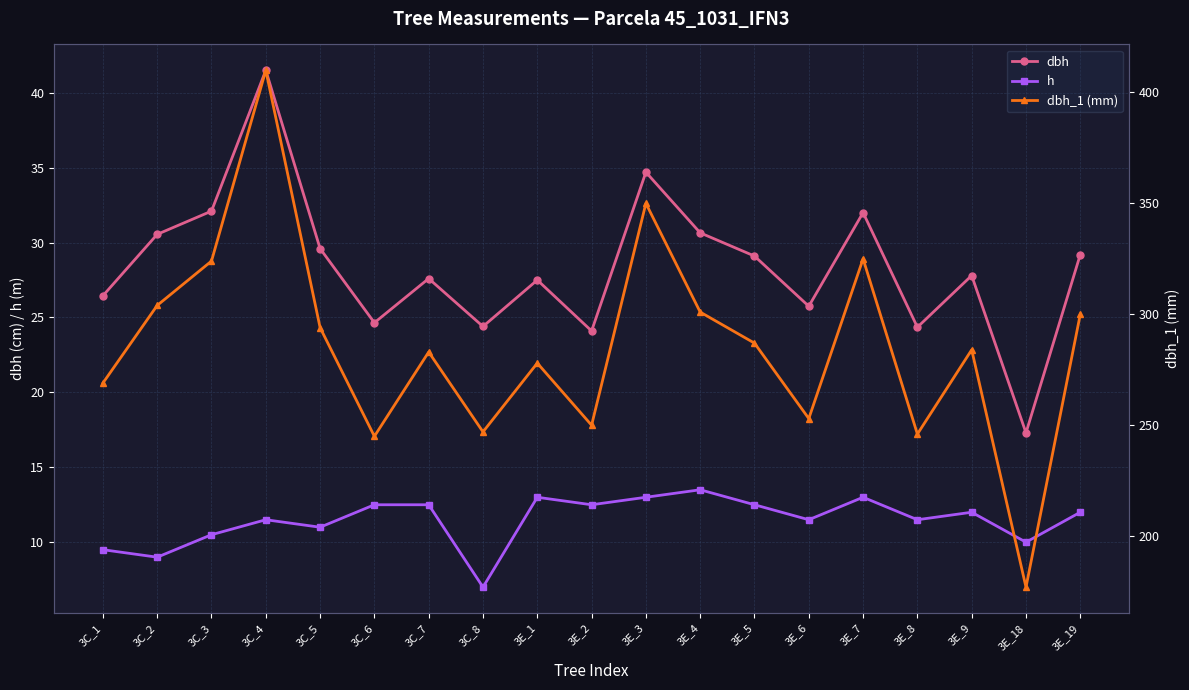

At which category does dbh_1 (mm) reach its first local peak?

3C_4